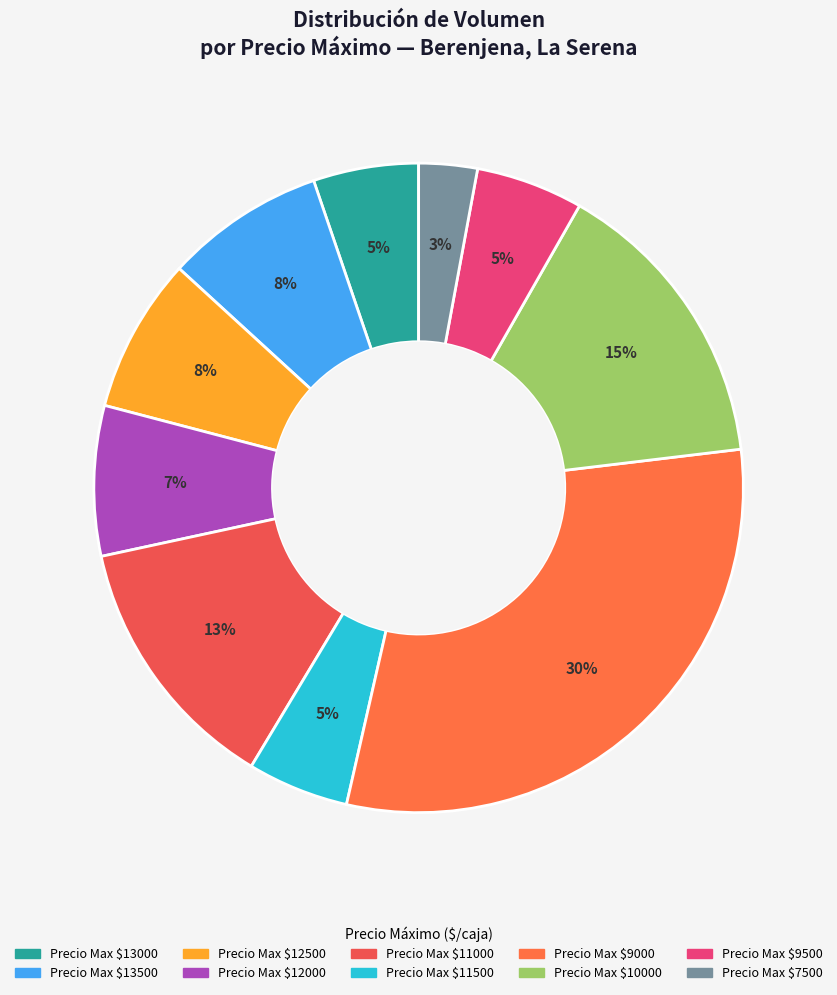

Is there any slice that represents more than half of the pie?

No